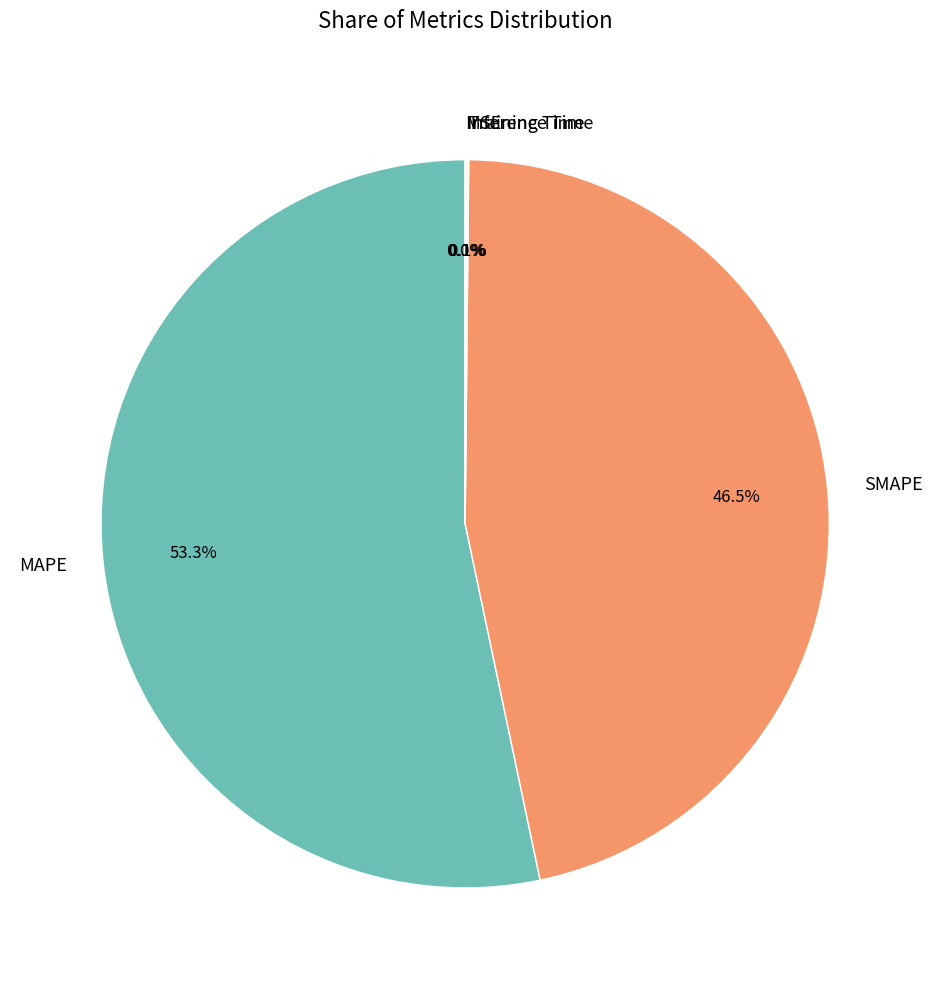

What percentage do MAPE and SMAPE together represent?

99.8%